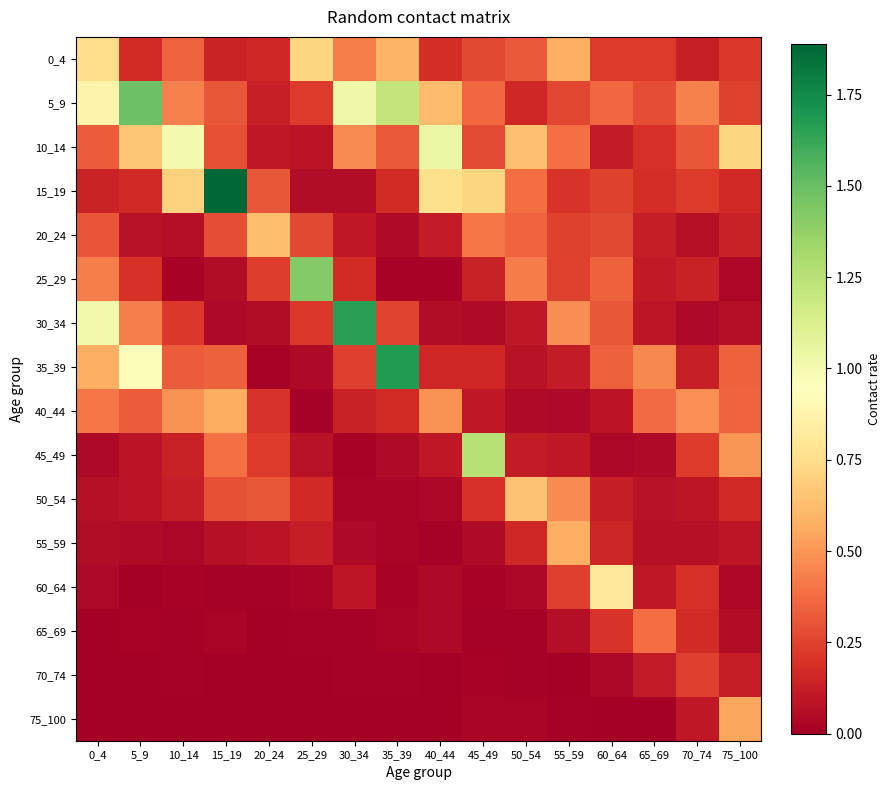

Rank the series by their maximum value, from highest to lowest.

15_19, 35_39, 30_34, 5_9, 25_29, 45_49, 10_14, 60_64, 0_4, 50_54, 20_24, 55_59, 40_44, 75_100, 65_69, 70_74